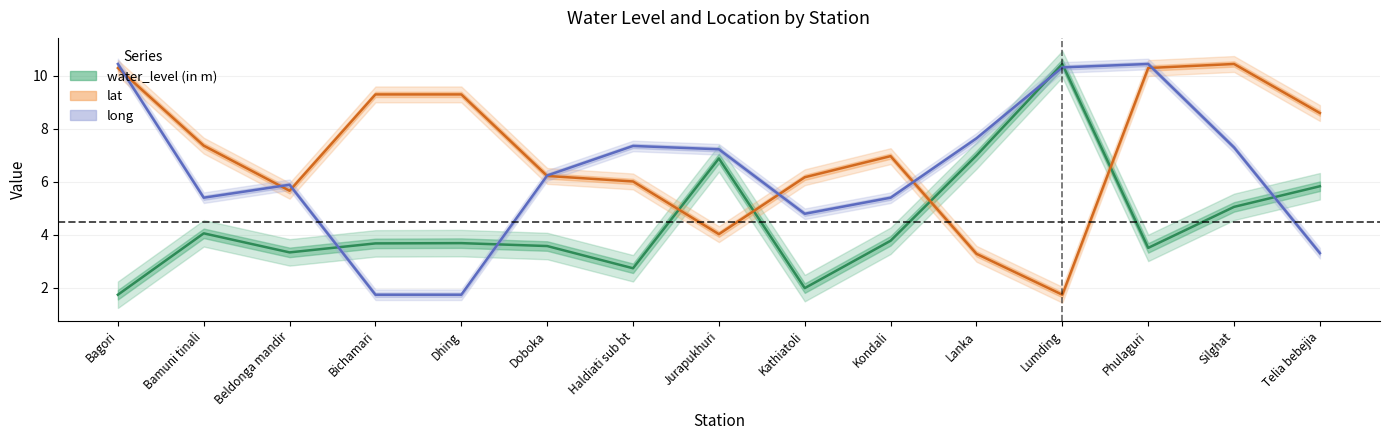

Rank the series by their average value, from highest to lowest.

lat, long, water_level (in m)